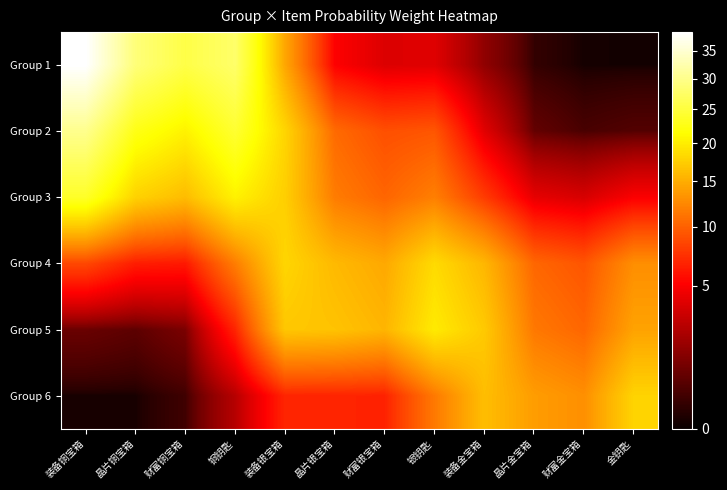

What is the difference between the highest and lowest values at 装备金宝箱?

15.5